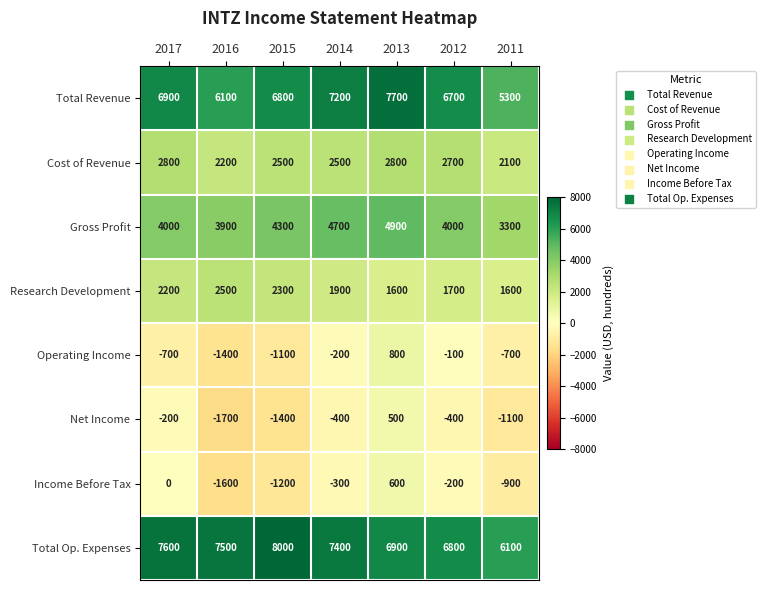

Is it true that Net Income equals -1946 at 2011?

False